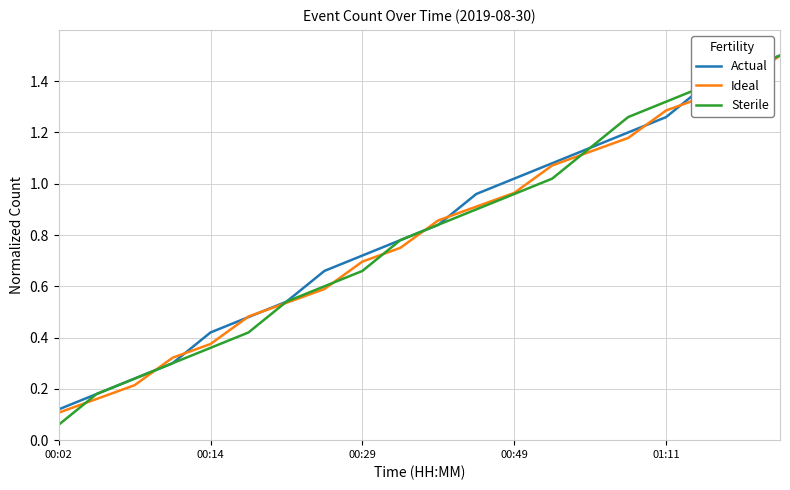

What is the maximum value shown in the chart?

1.5